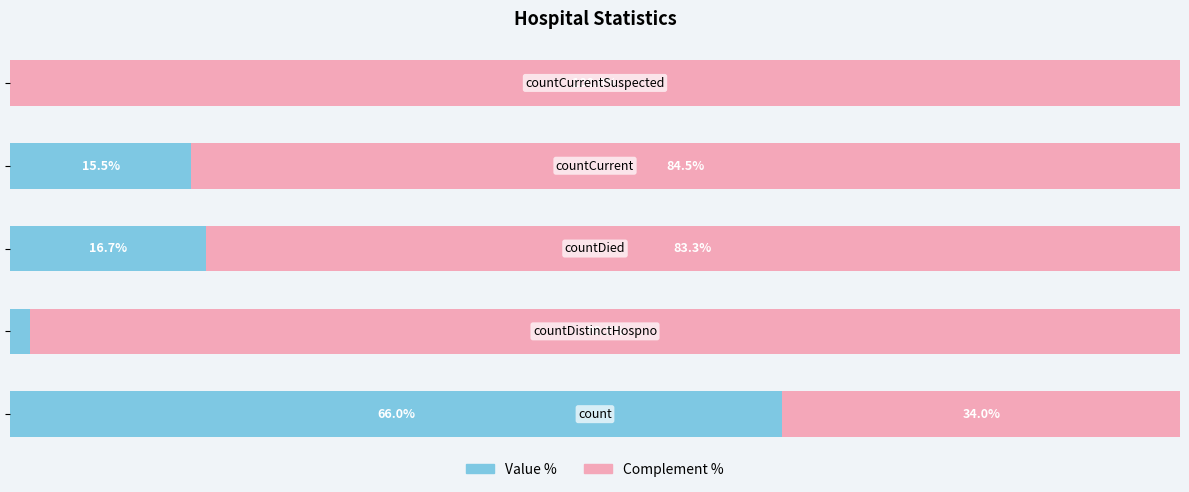

What are all the series names shown in the legend?

Value %, Complement %